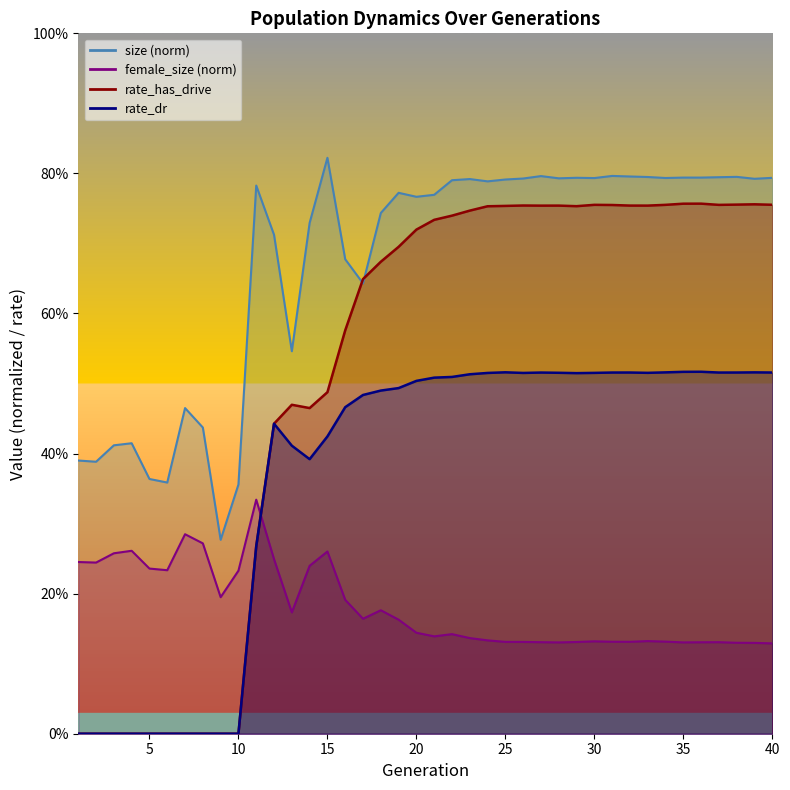

What is the difference between the highest and lowest values at 10?

0.4